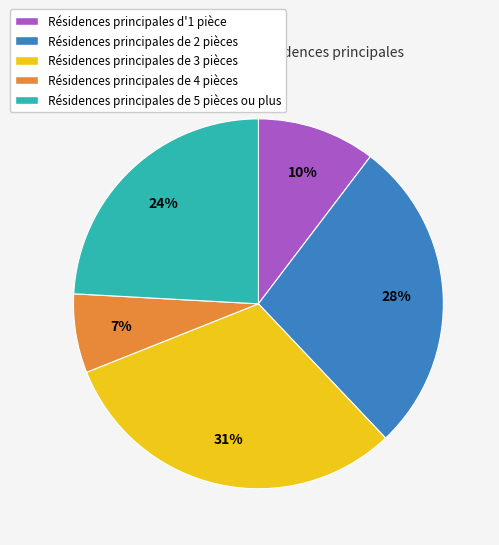

Rank the categories by value from highest to lowest.

Résidences principales de 3 pièces, Résidences principales de 2 pièces, Résidences principales de 5 pièces ou plus, Résidences principales d'1 pièce, Résidences principales de 4 pièces